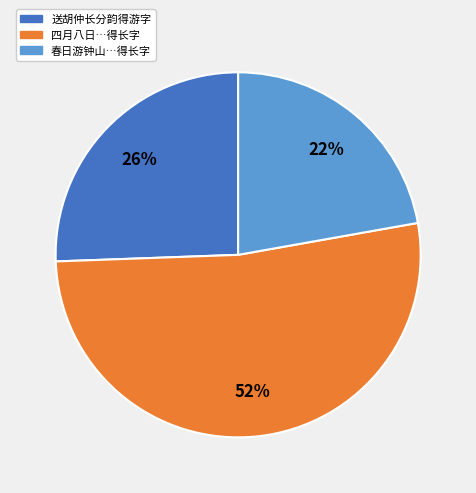

Approximately how many times larger is the value at 送胡仲长分韵得游字 compared to 四月八日…得长字?

0.5